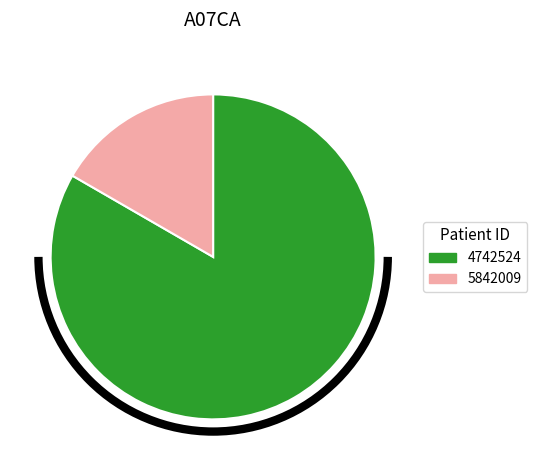

Rank the categories by value from lowest to highest.

5842009, 4742524